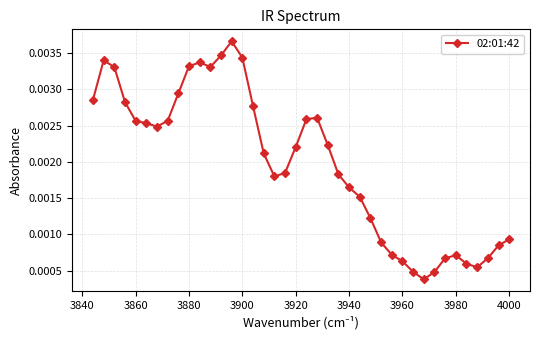

How many lines are shown in the chart?

1